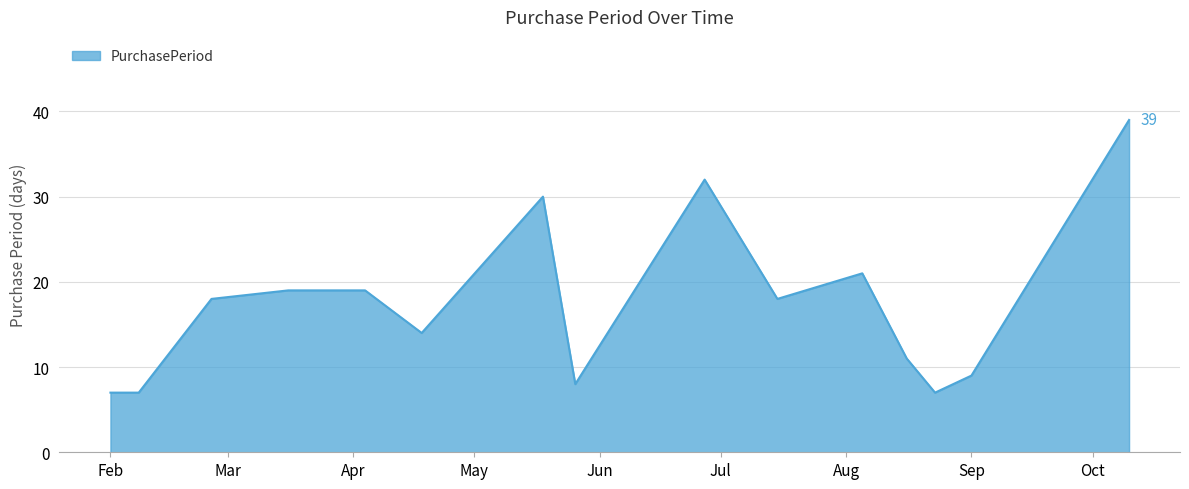

What is the sum of all values?

259